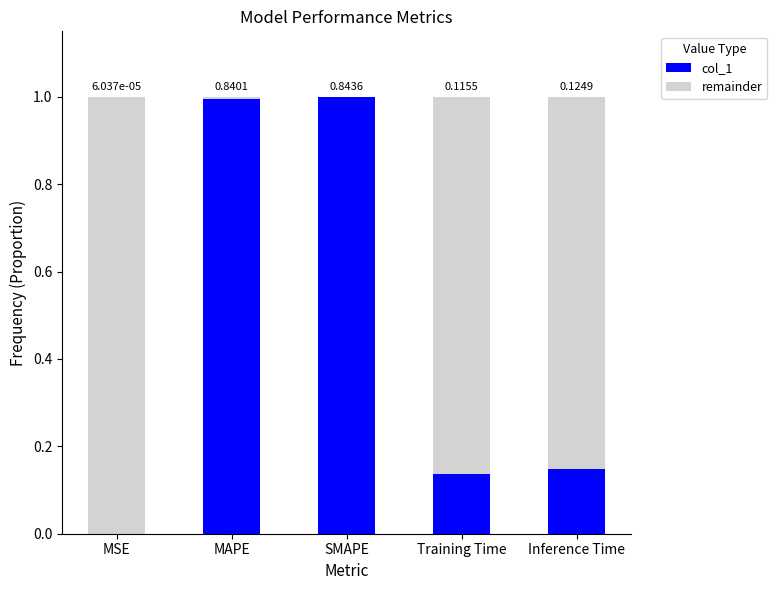

Is it true that col_1 equals 1.4 at SMAPE?

False